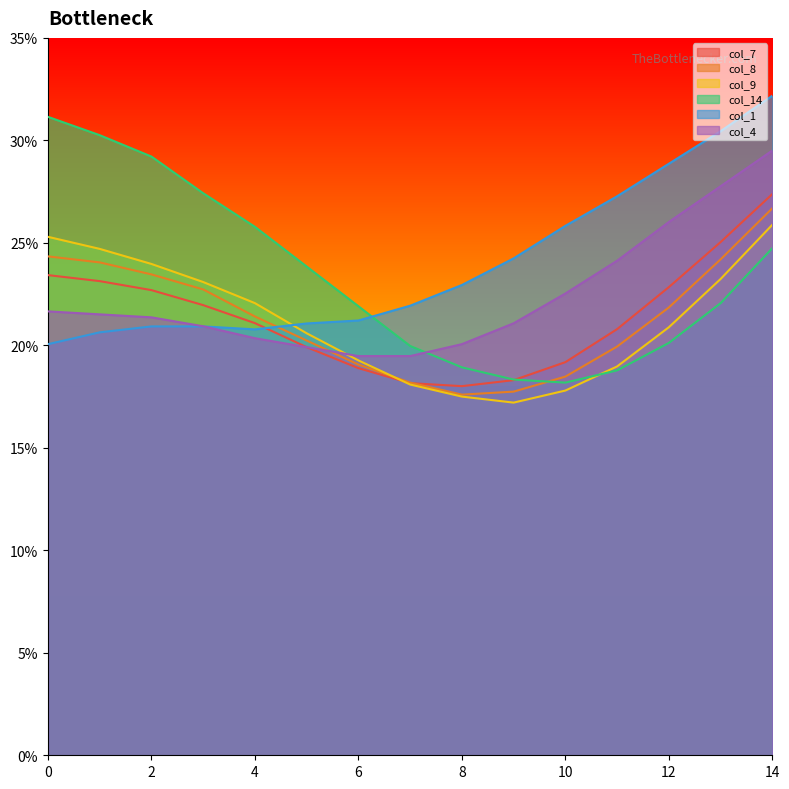

Rank the series by their maximum value, from lowest to highest.

col_9, col_8, col_7, col_4, col_14, col_1